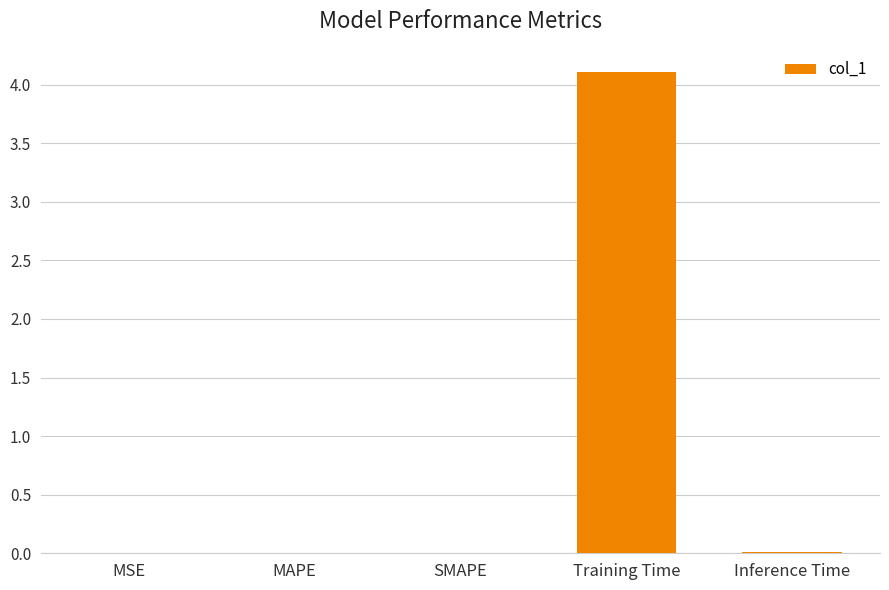

How many categories are shown in the chart?

5